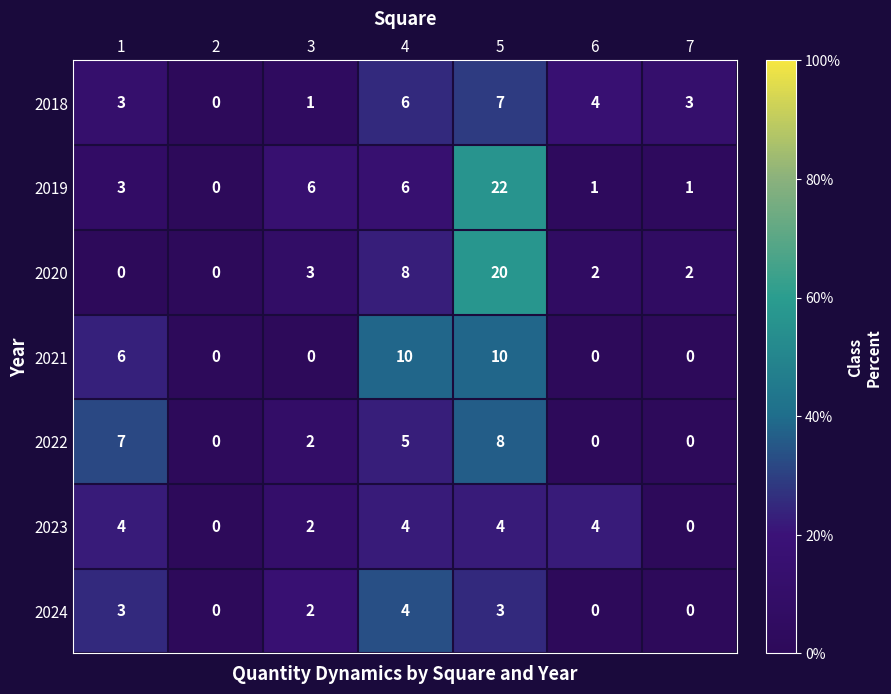

At how many categories does at least one series exceed 15?

1